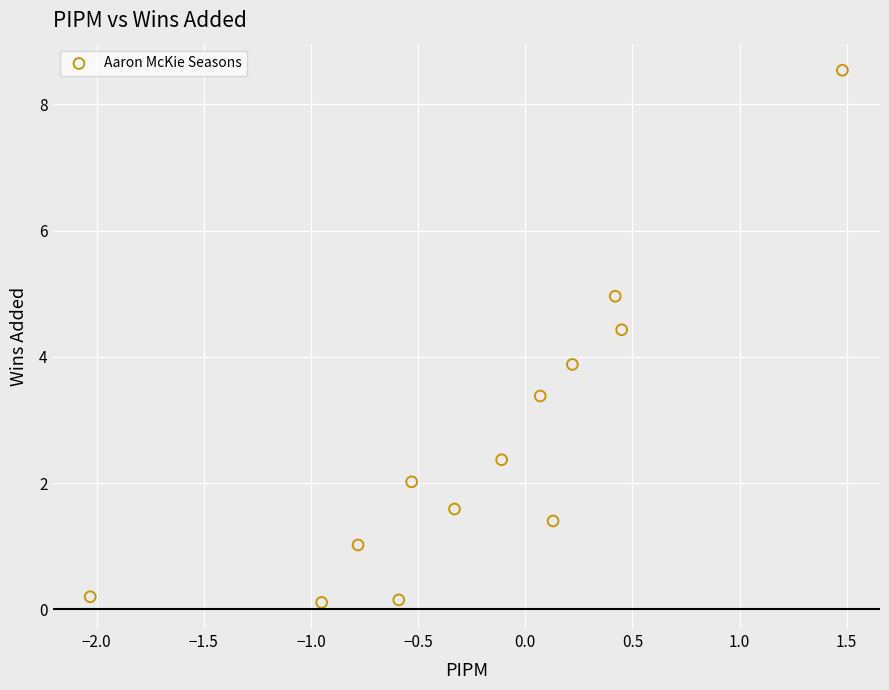

What Y value in the scatter plot is closest to 4?

3.9